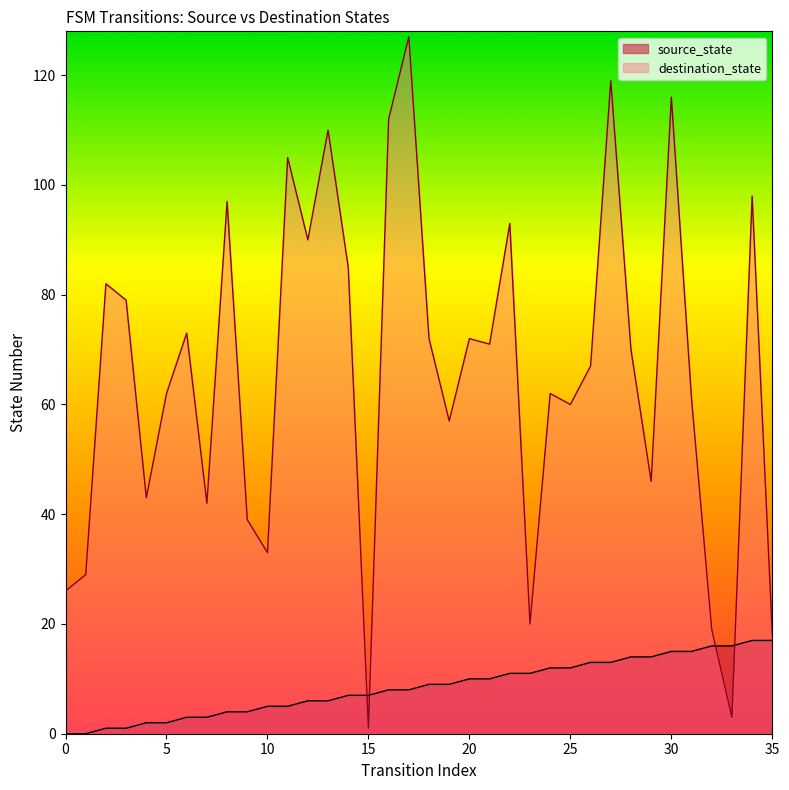

How many lines are shown in the chart?

2